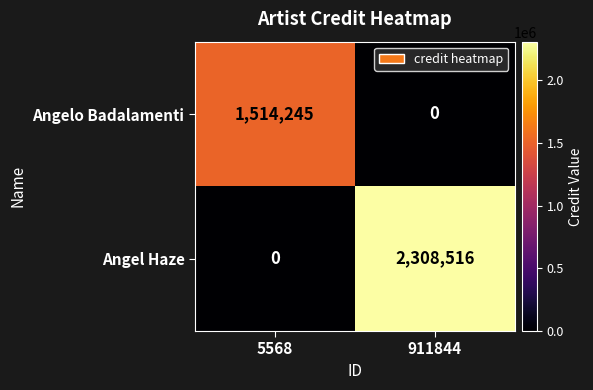

Reading left to right, transcribe all the data shown in this chart.

Angelo Badalamenti: 1514245	0
Angel Haze: 0	2308516